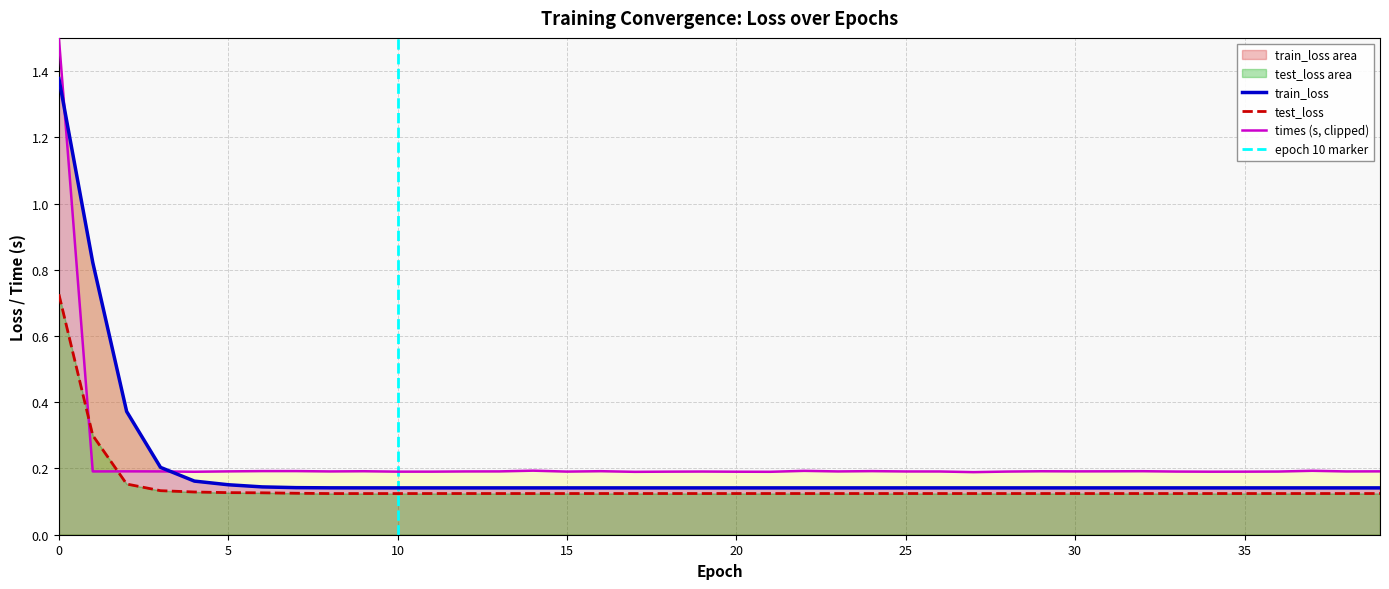

Which series has the largest total across all categories?

times